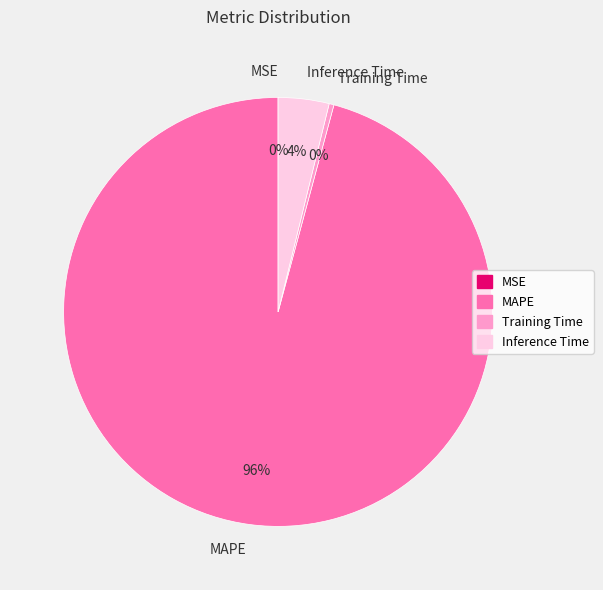

To the nearest percent, what percentage of the pie is MAPE?

96%